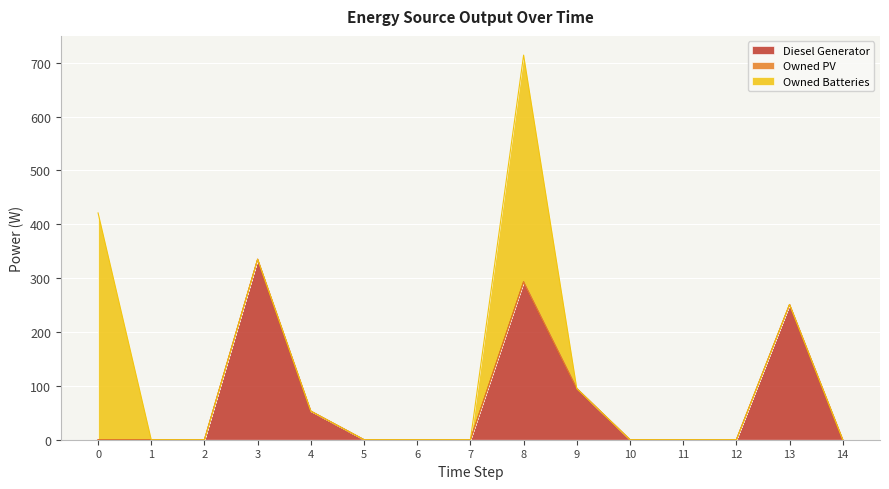

Between 6 and 13, which series saw the biggest shift?

Diesel Generator